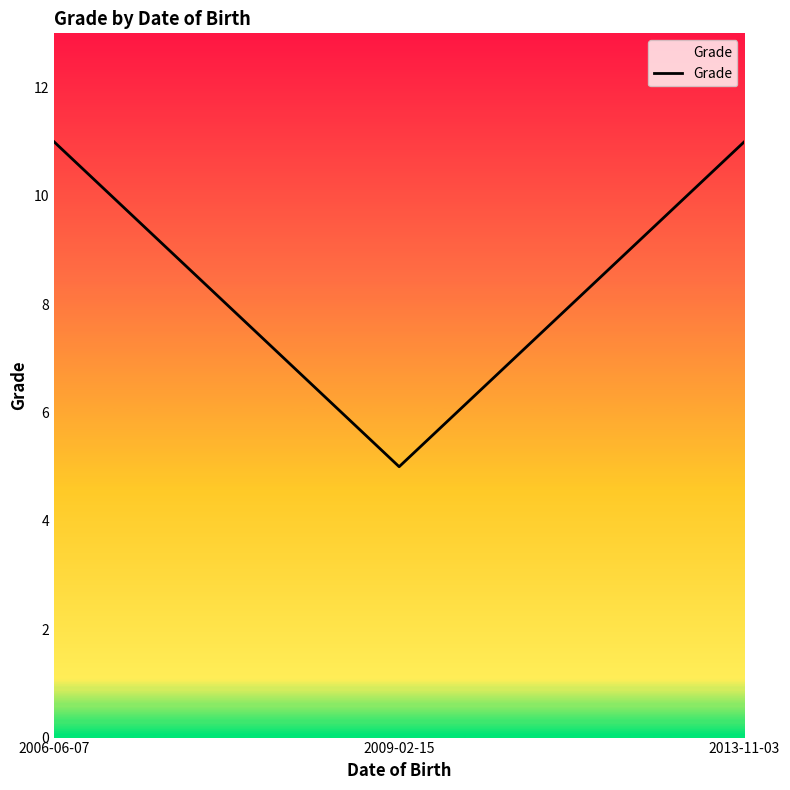

What position from the left is 2006-06-07?

1